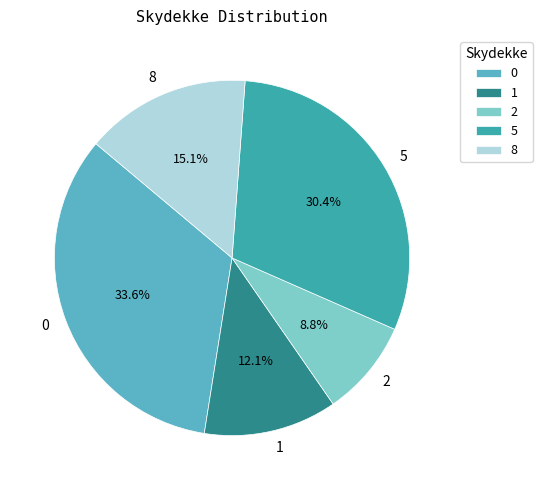

Count the number of slices in the pie.

5